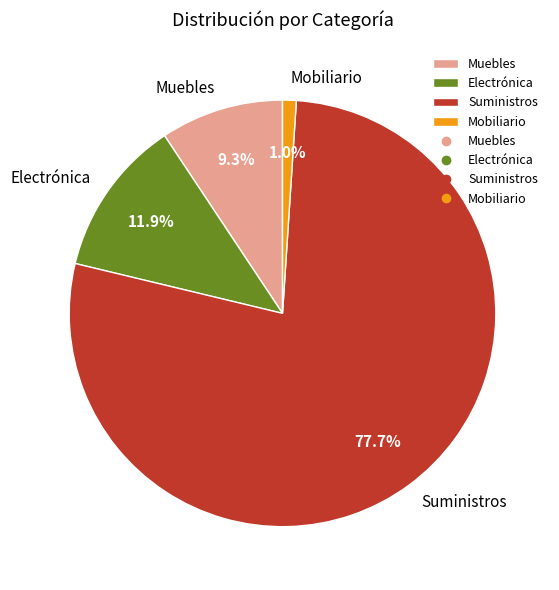

Which slice is the largest?

Suministros